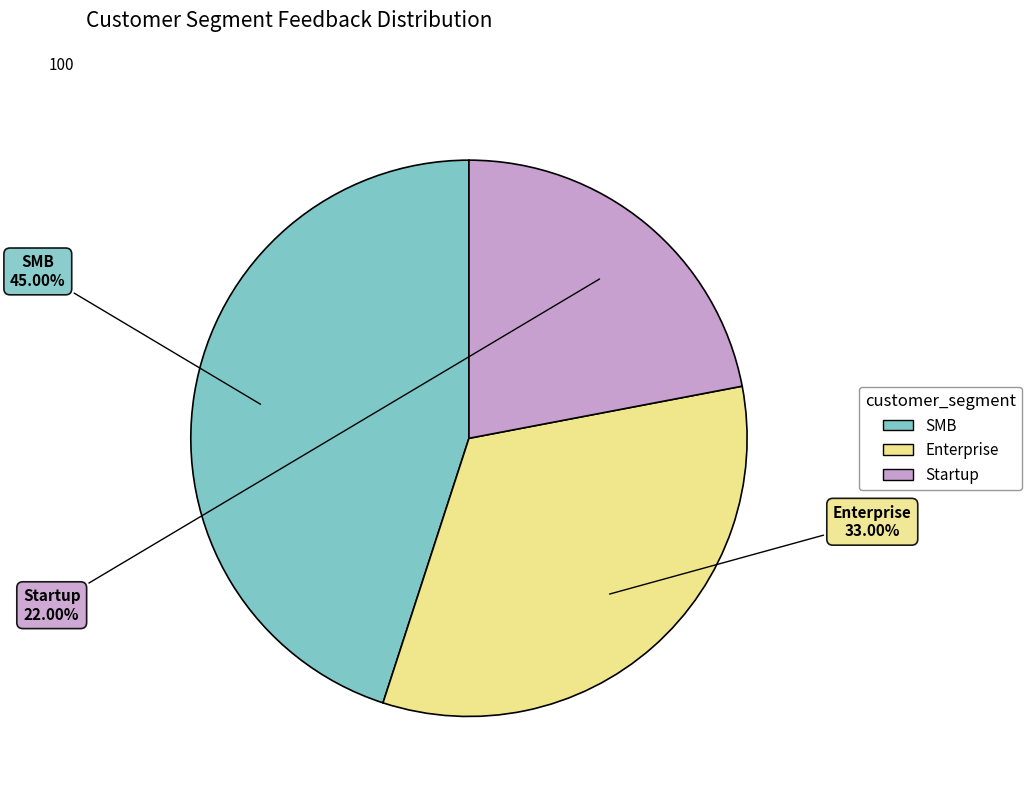

Which category has the biggest portion of the pie?

SMB